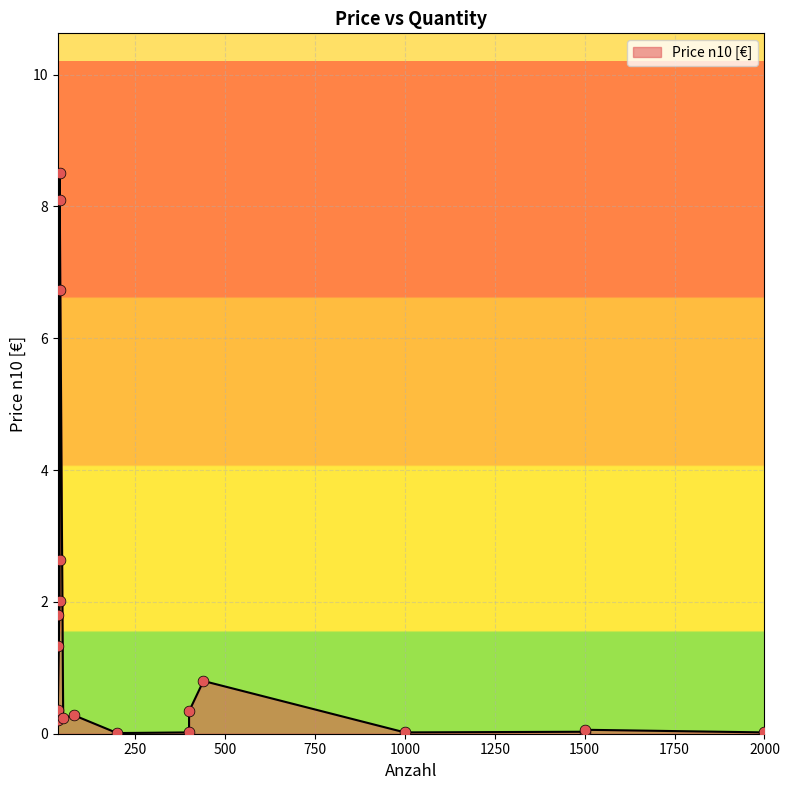

What is the change in value from 1000 to 40?

+8.1